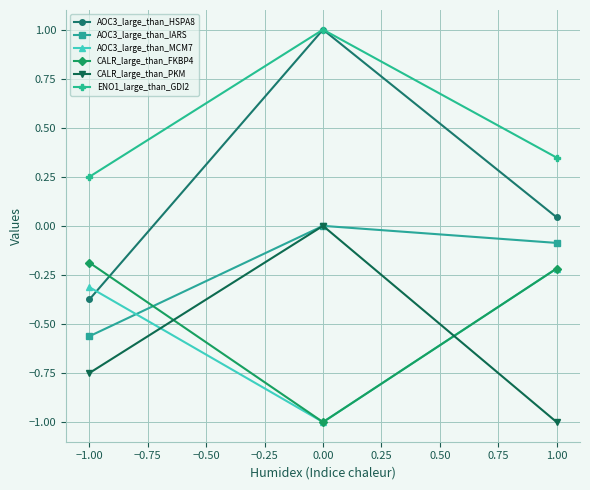

At which category is the sum across all series the highest?

0.00